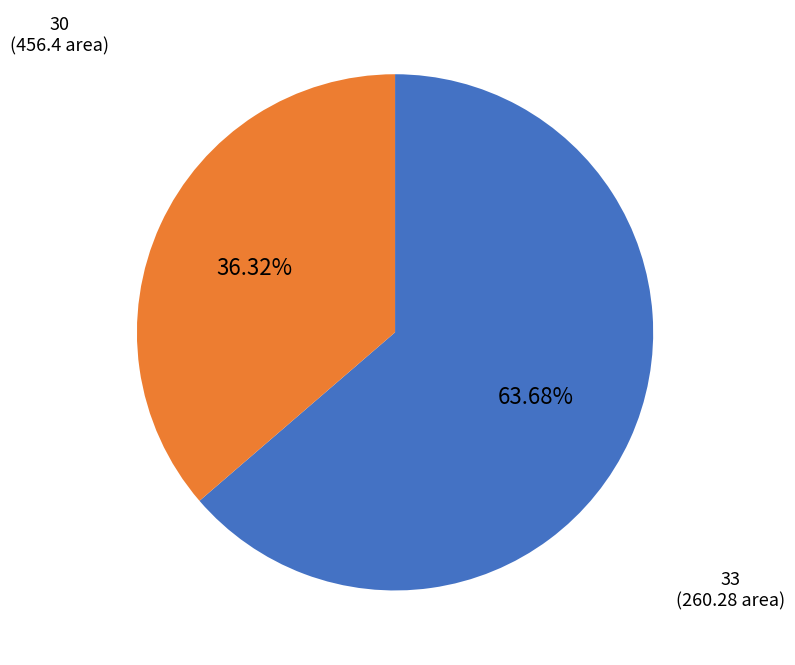

Is there any slice that represents more than half of the pie?

Yes